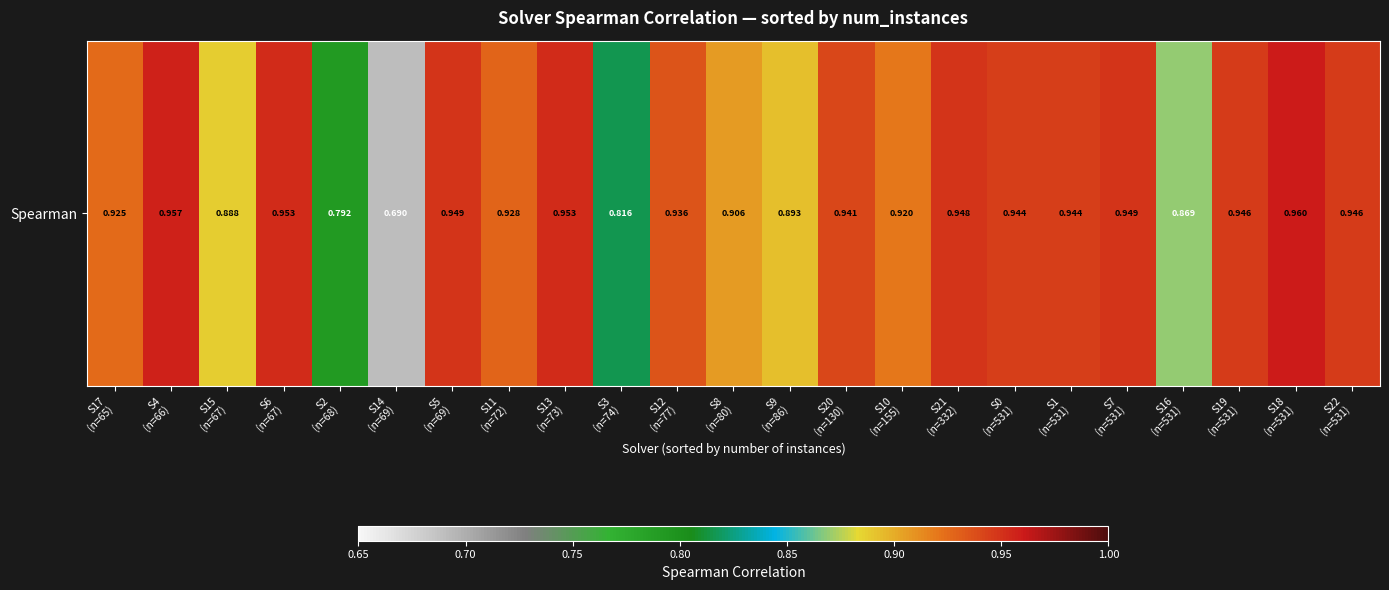

How many data points does each series have?

23